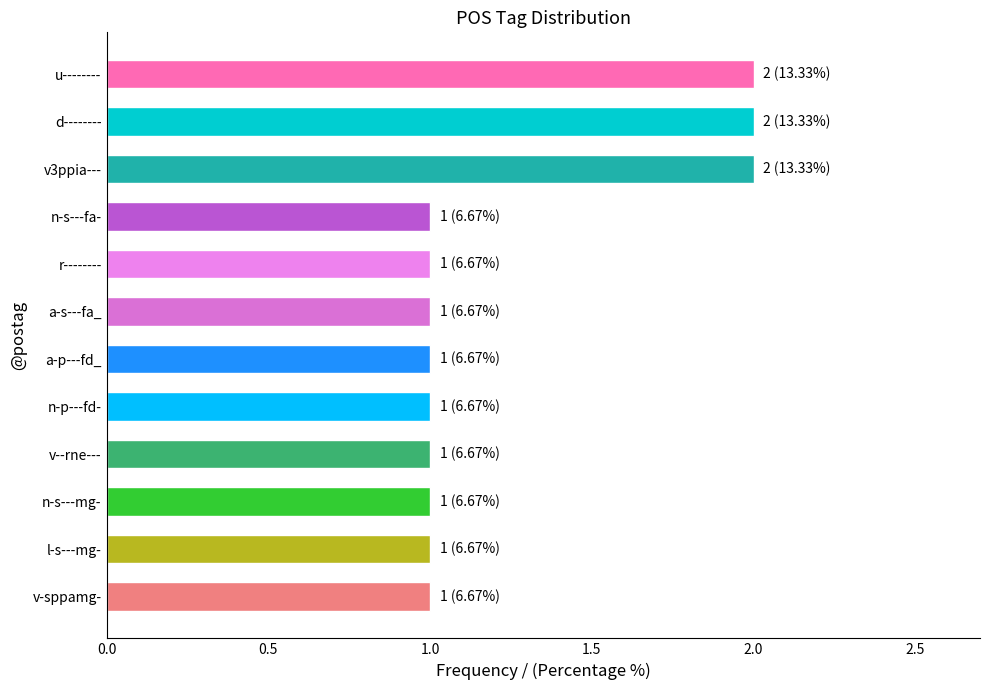

Is it true that the value at v3ppia--- is 1?

False